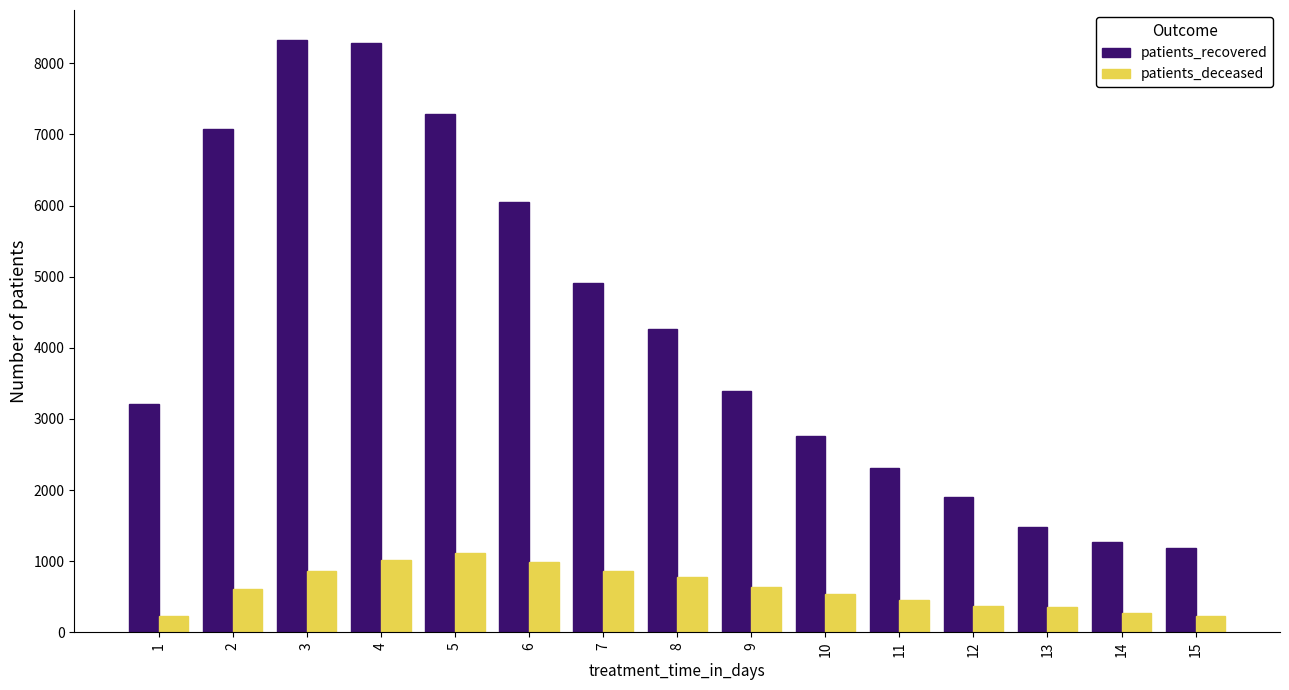

How many bars are there in each group?

2